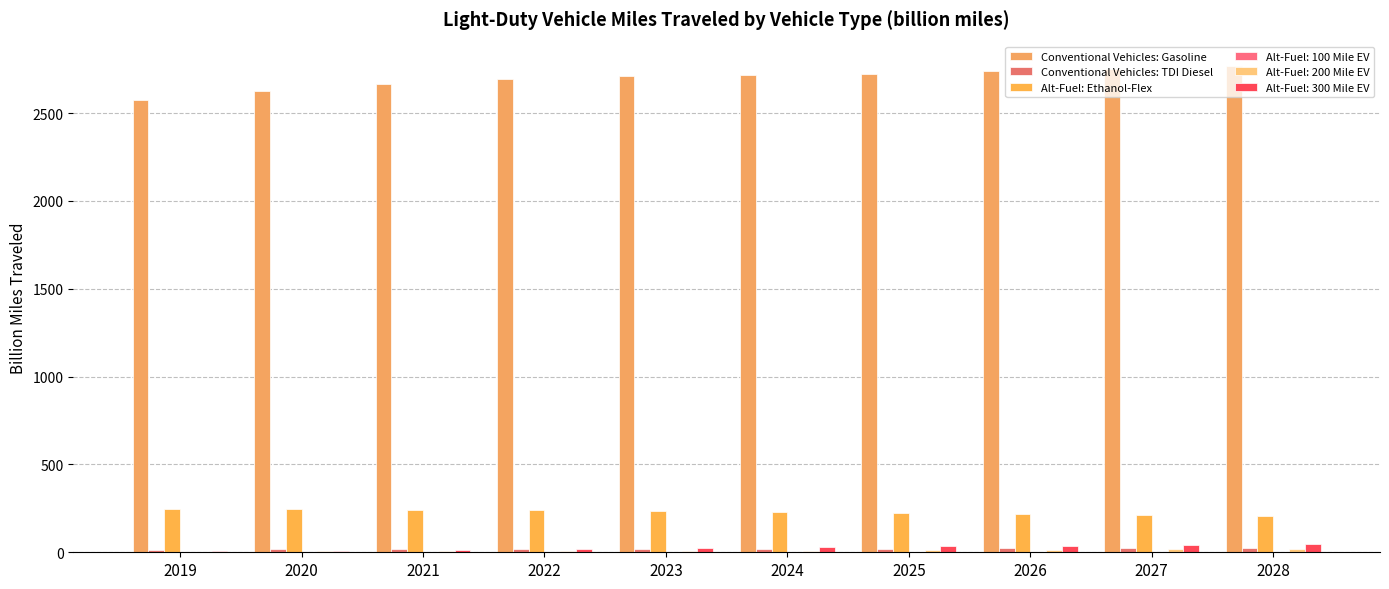

List the labels in order of Conventional Vehicles: TDI Diesel value, largest first.

2028, 2027, 2026, 2025, 2024, 2023, 2022, 2021, 2020, 2019